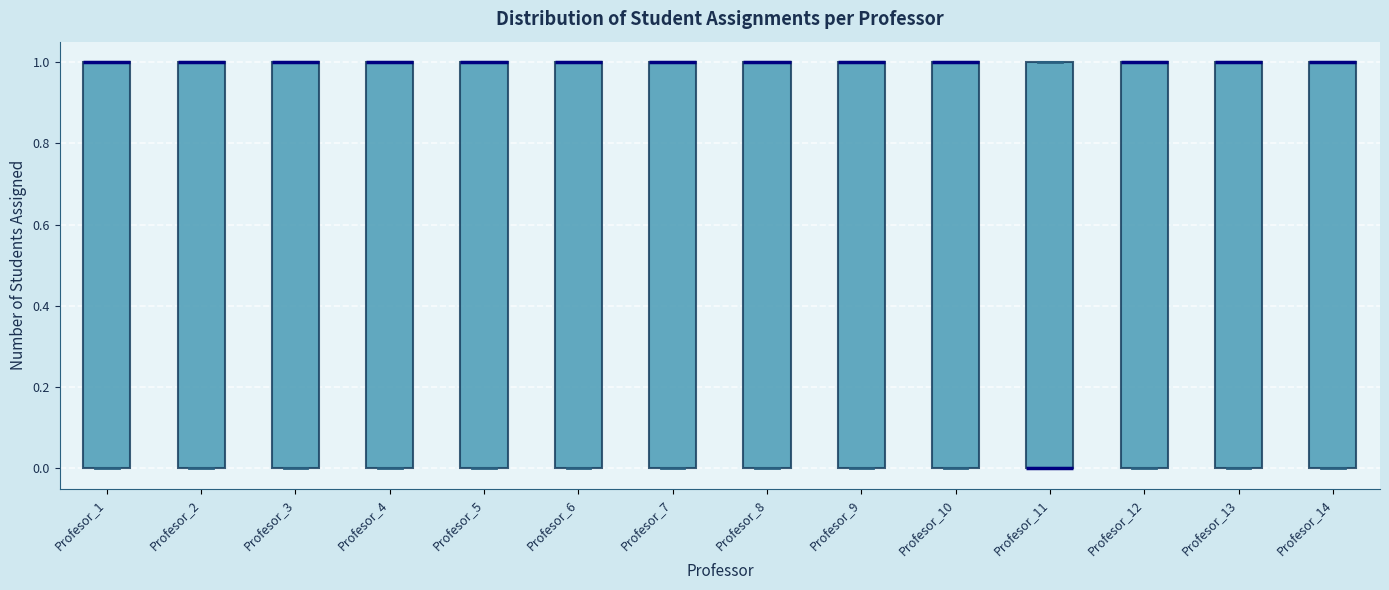

Where is the lower edge of the box for Profesor_1 on the y-axis? The values are not printed on the chart, so give them approximately, as read against the axis.

0